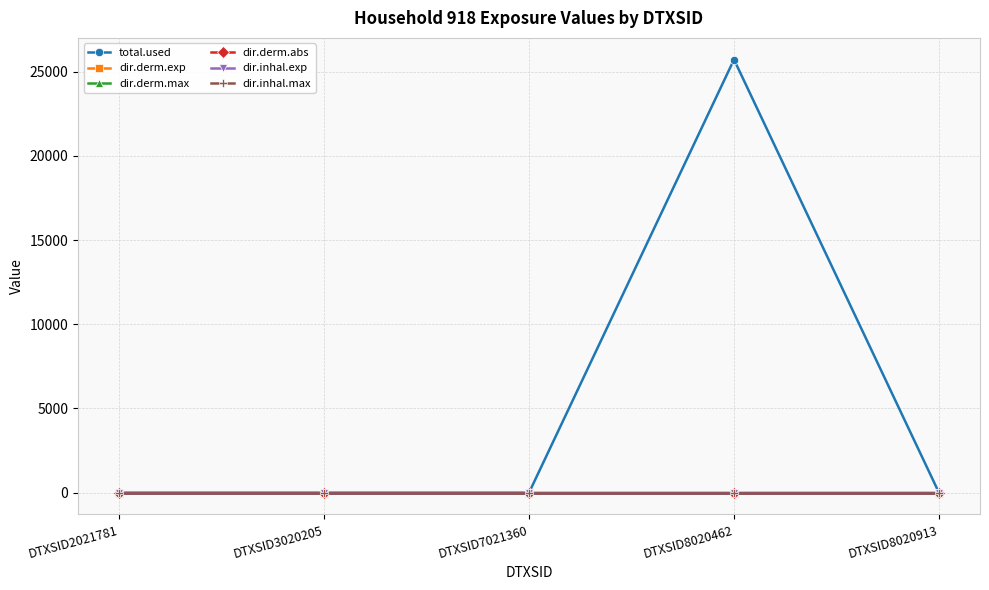

Which category has the highest value across all series?

DTXSID8020462